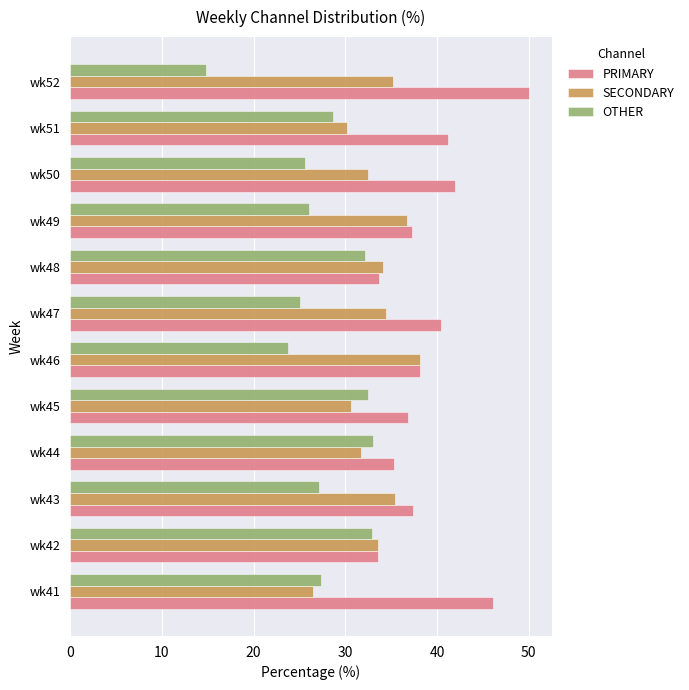

Rank the series at wk50 from highest to lowest value.

PRIMARY, SECONDARY, OTHER